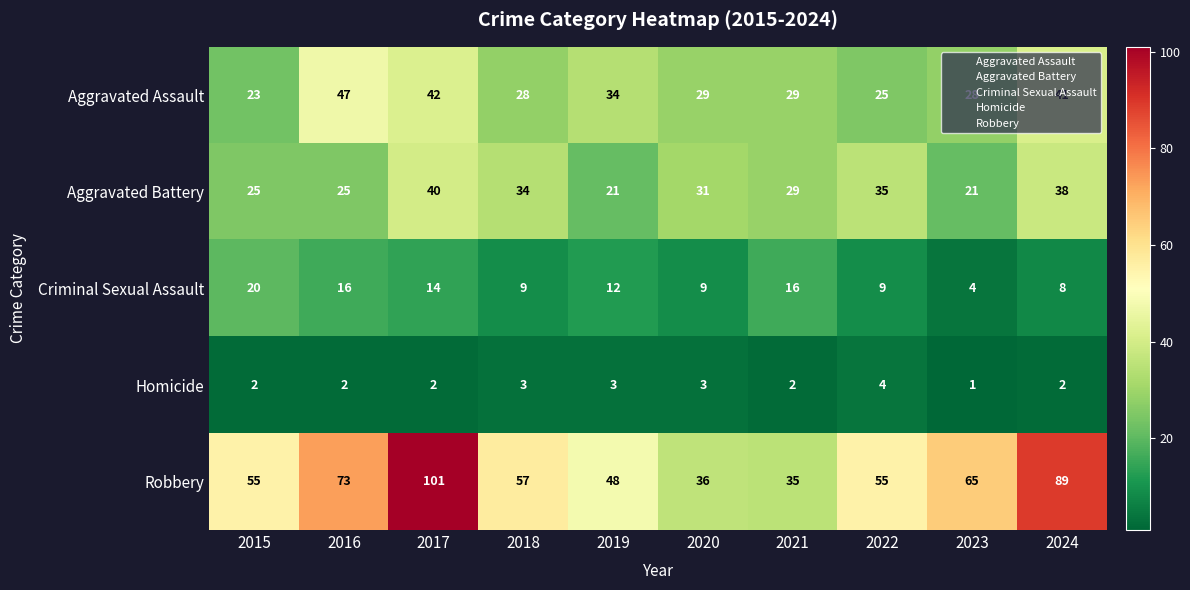

Which series has the widest spread of values?

Robbery